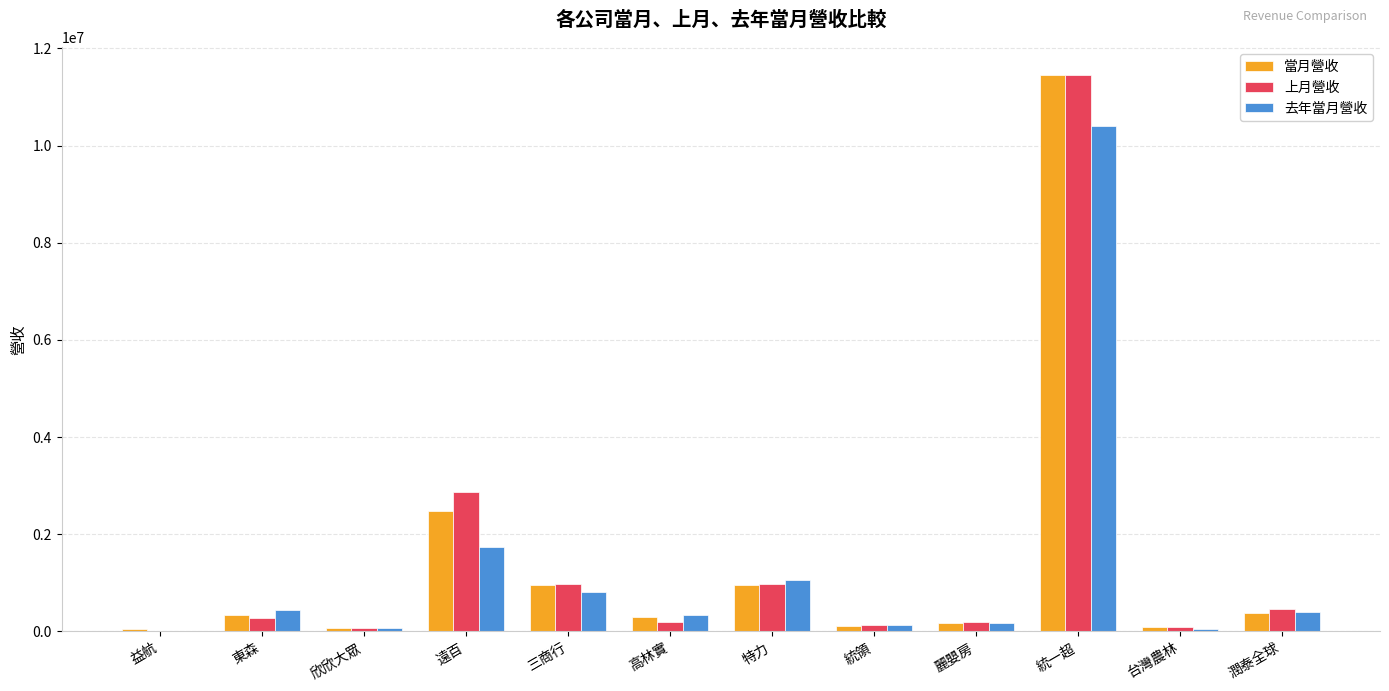

Which category has the highest value across all series?

統一超